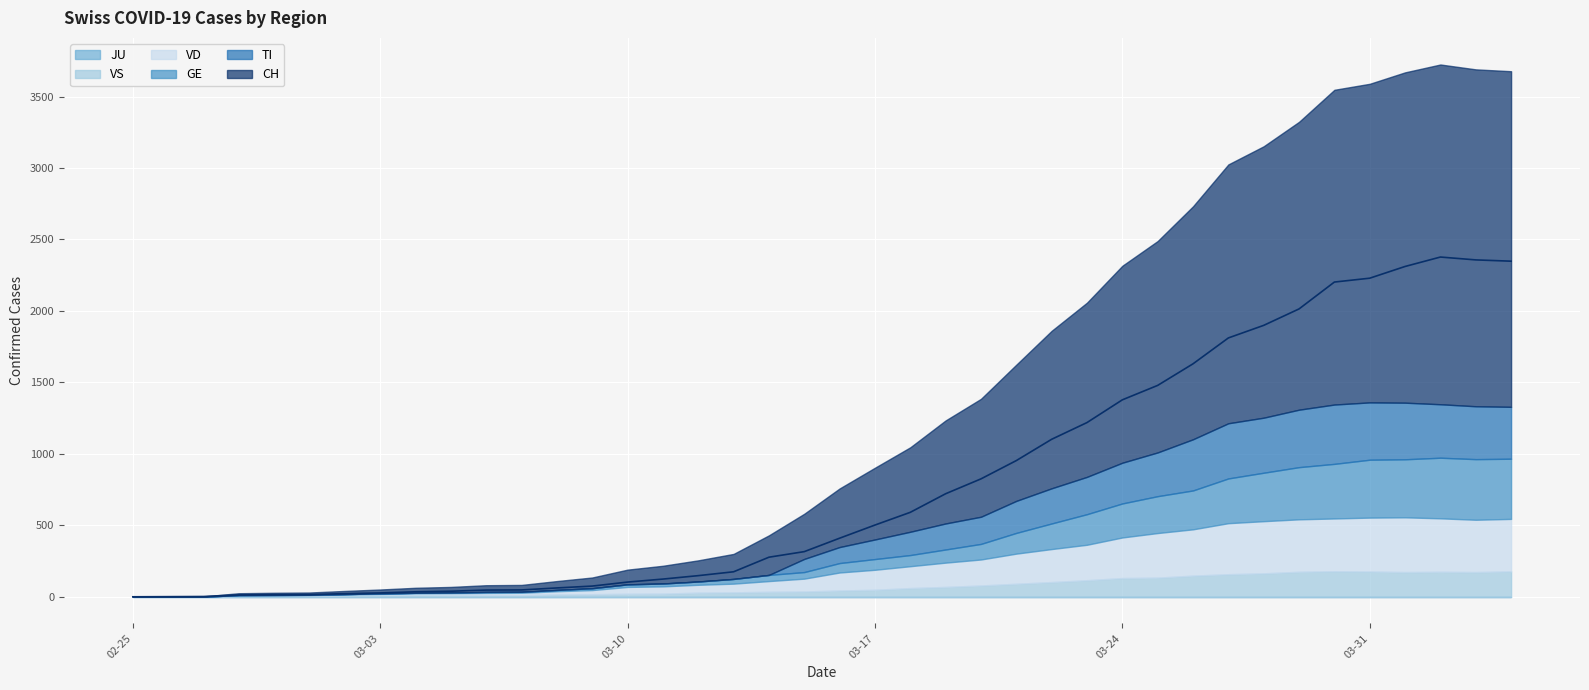

How many positive values does the VS series have?

37